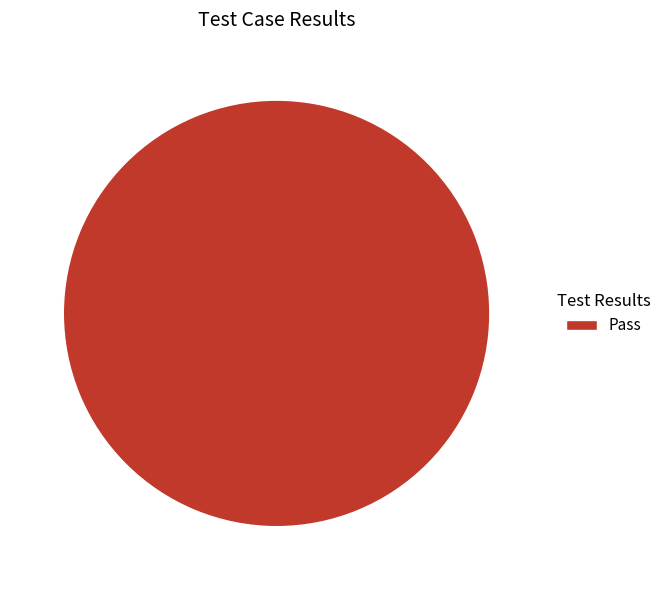

The Pass slice represents 100% of the pie. True or false?

True